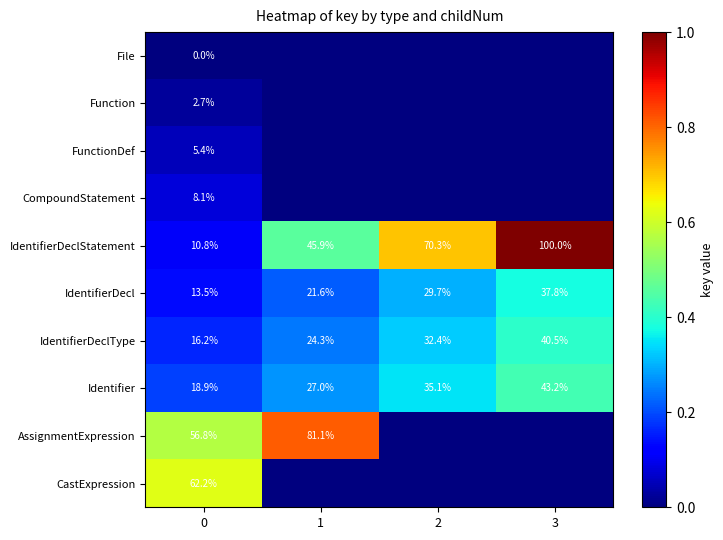

Read the IdentifierDeclStatement value at 0.

10.8